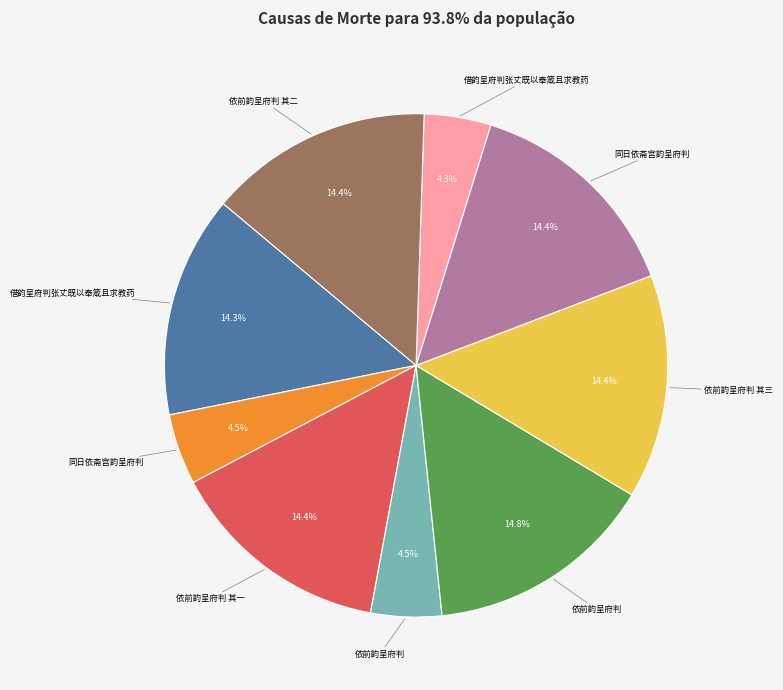

Is there a majority slice in this chart?

No